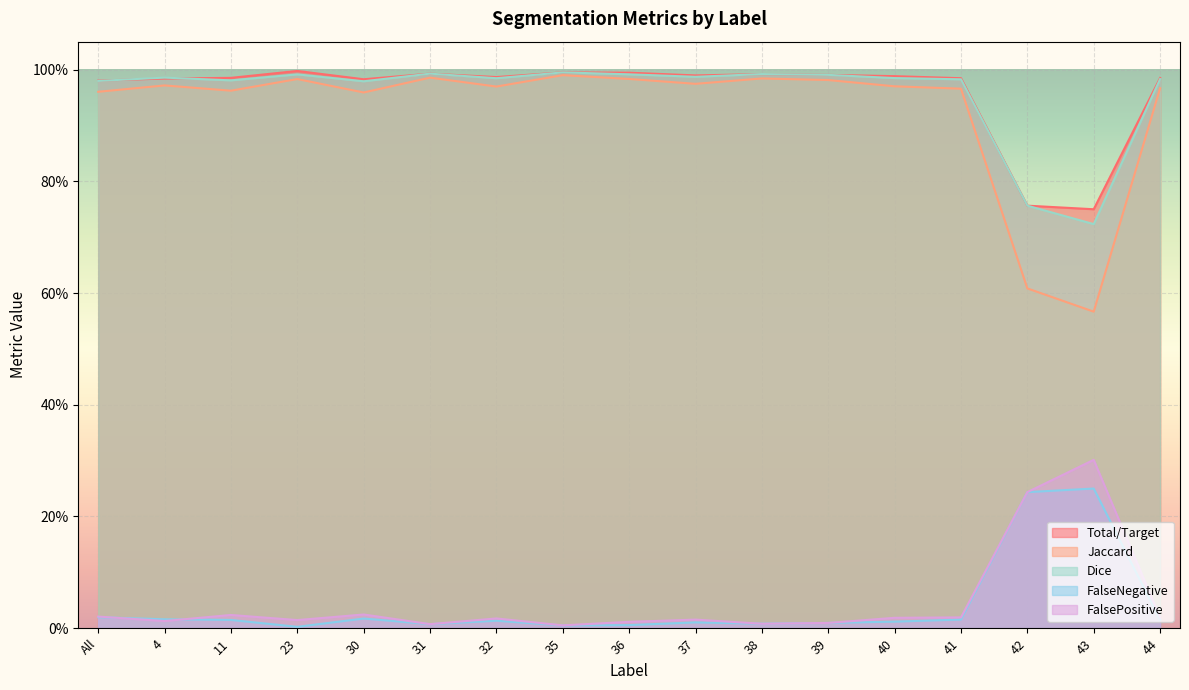

Is it true that Total/Target equals 0.3 at 30?

False